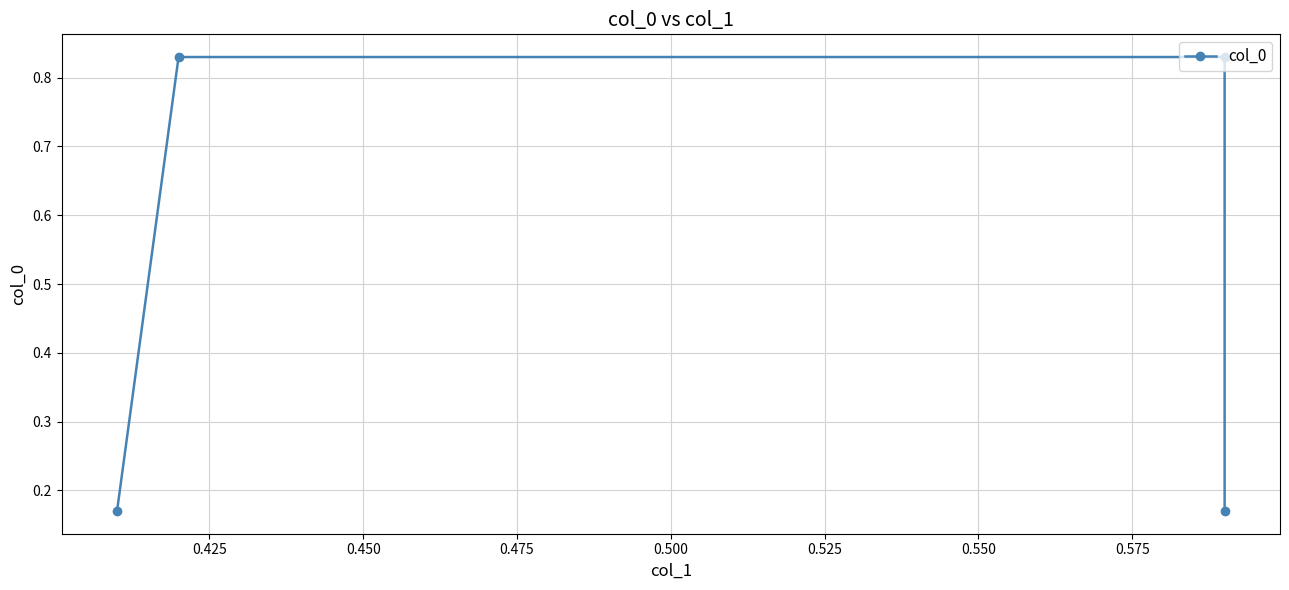

The value at 0.425 is 0.8. True or false?

True